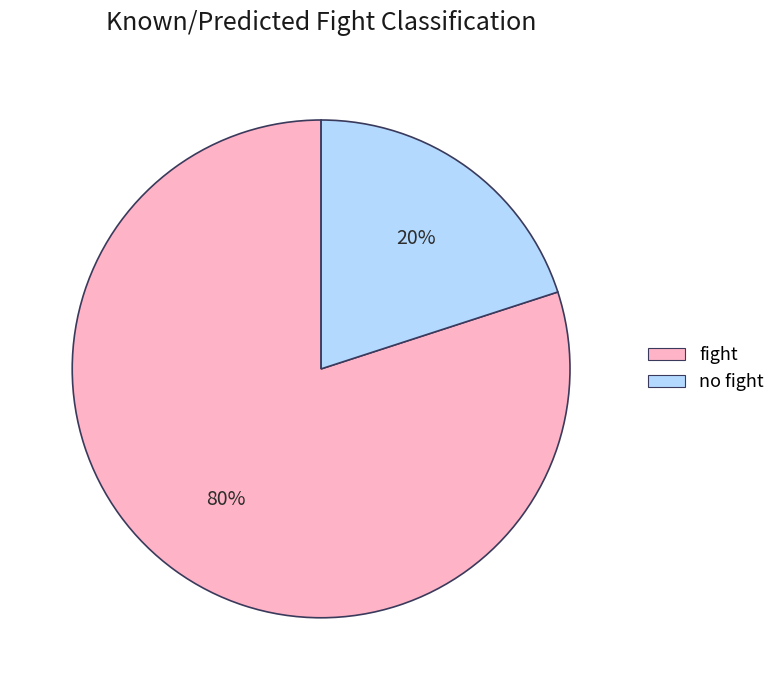

To the nearest percent, what portion does fight represent?

80%